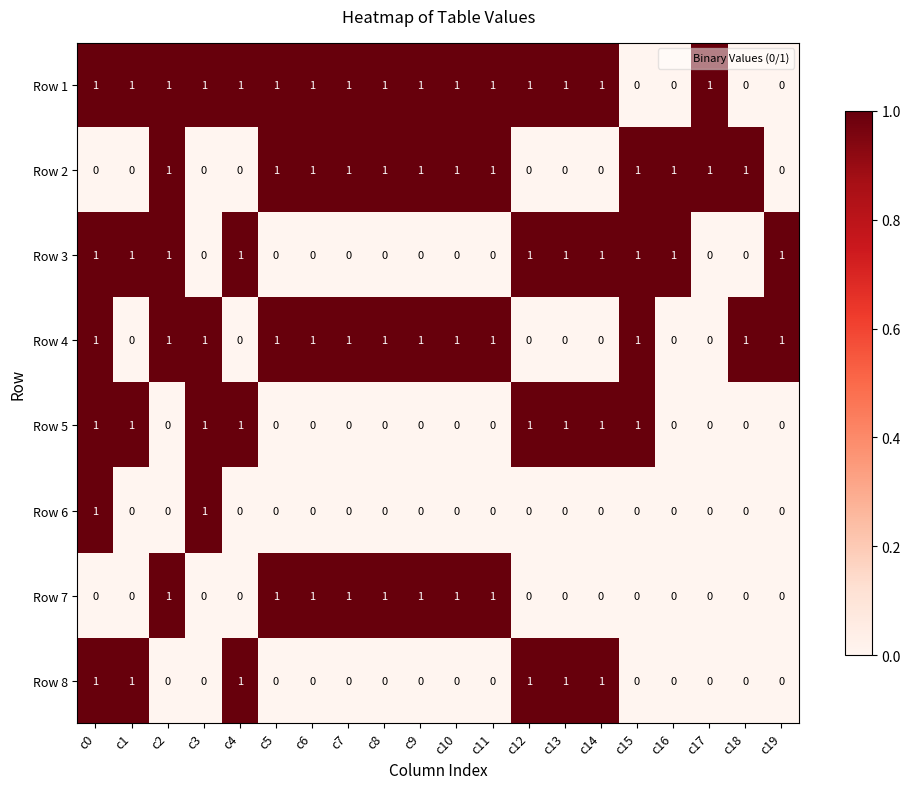

Which series has the largest total across all categories?

Row 1